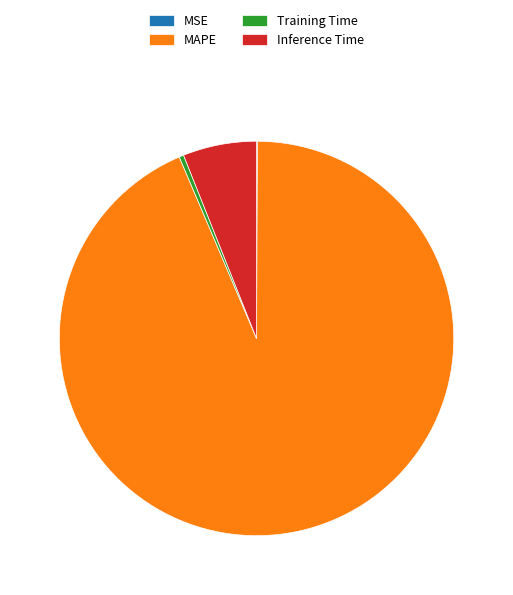

The Inference Time slice represents 14% of the pie. True or false?

False